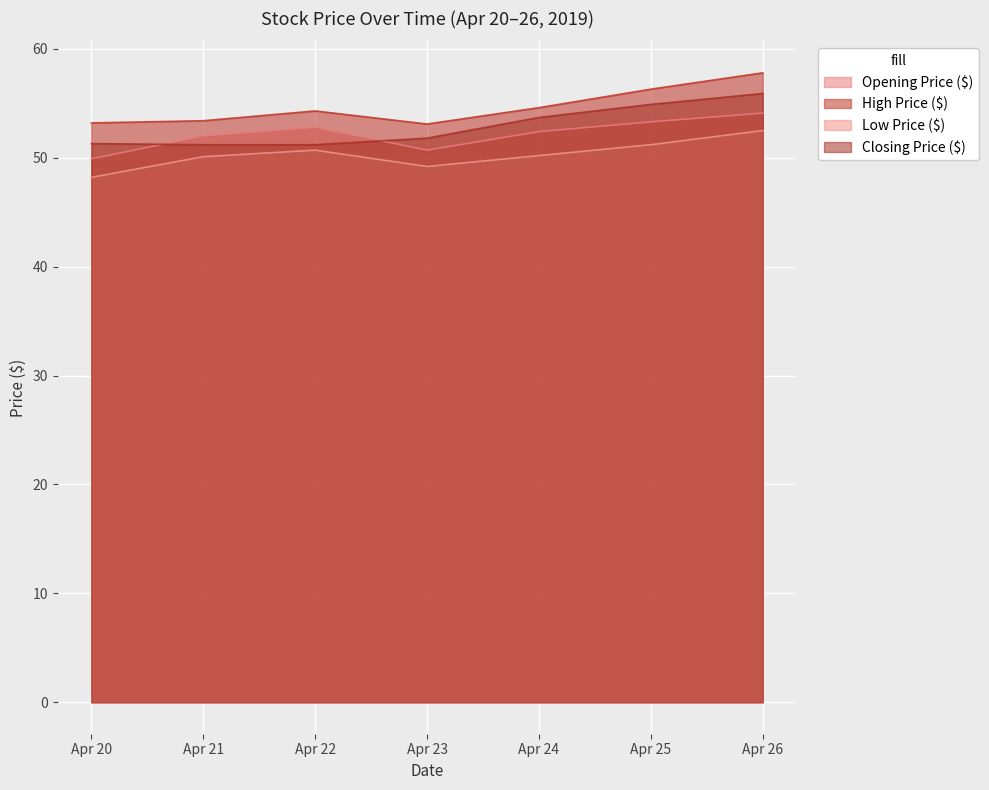

What is the total value across all series at Apr 20?

202.6